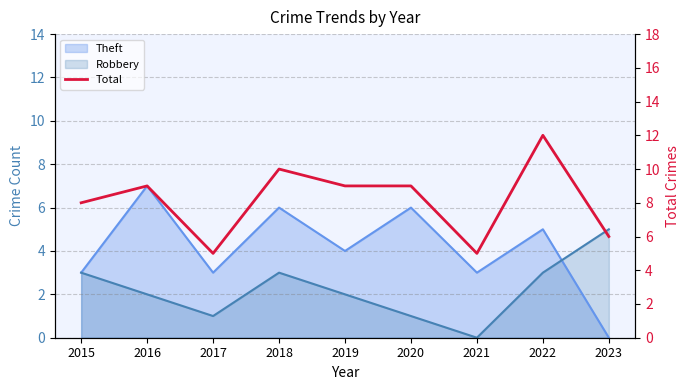

What is the value of the 7th point from the left?

5